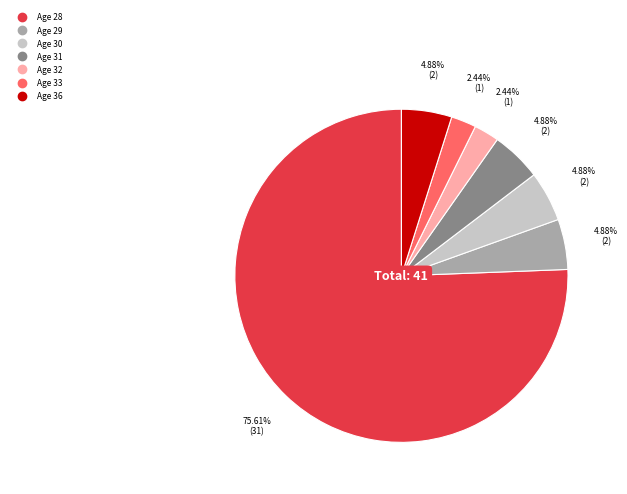

Is there a majority slice in this chart?

Yes